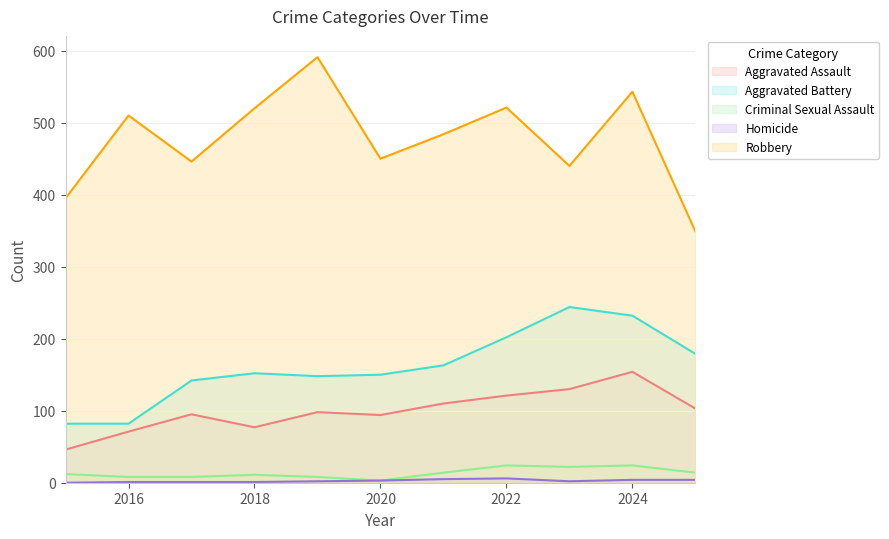

Rank the series by their maximum value, from highest to lowest.

Robbery, Aggravated Battery, Aggravated Assault, Criminal Sexual Assault, Homicide